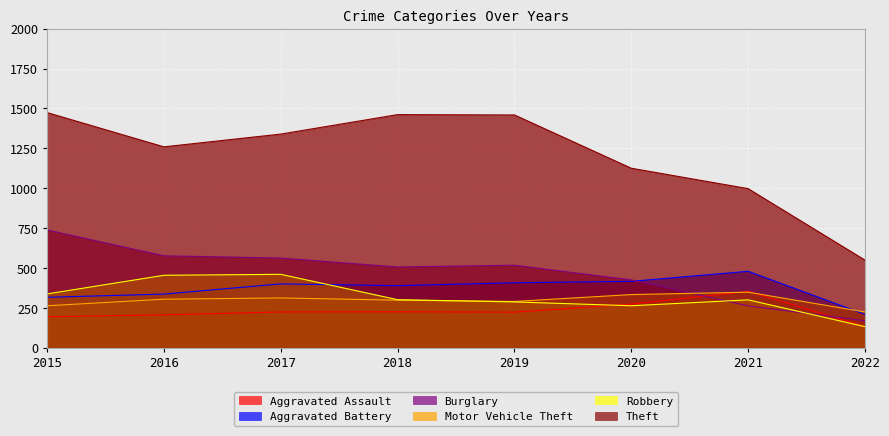

What is the lowest value of the Burglary series?

169